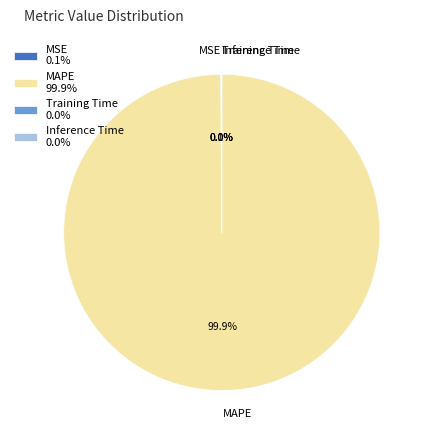

Rank the categories by value from highest to lowest.

MAPE, MSE, Training Time, Inference Time